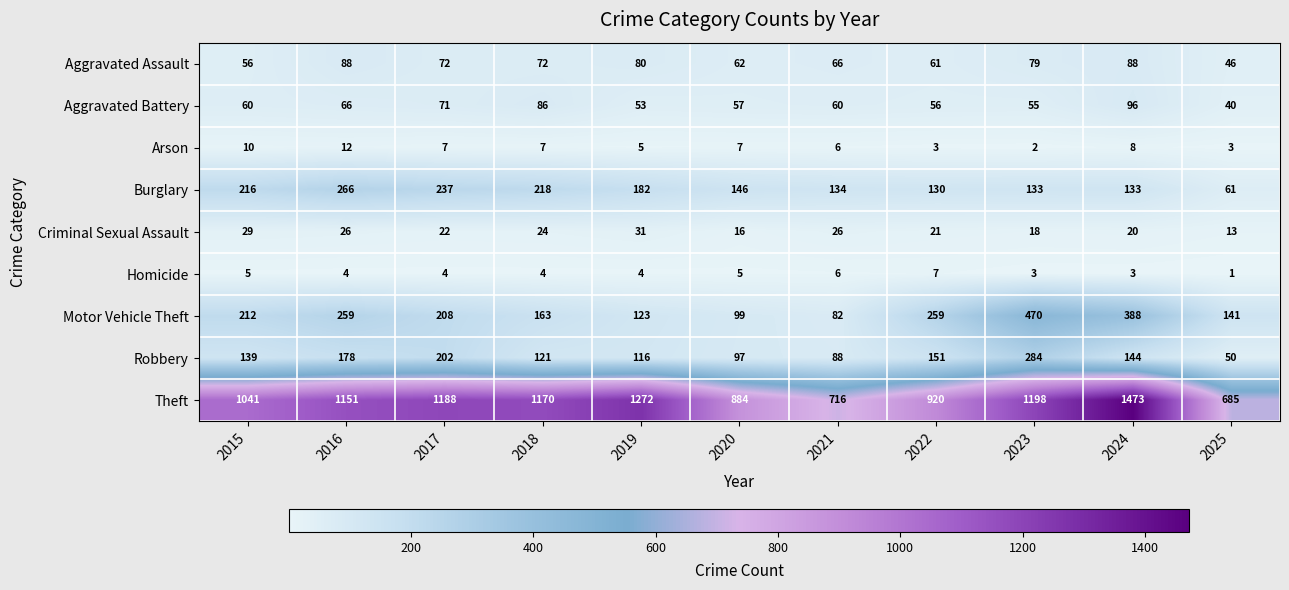

The value of Robbery at 2015 is 139. True or false?

True